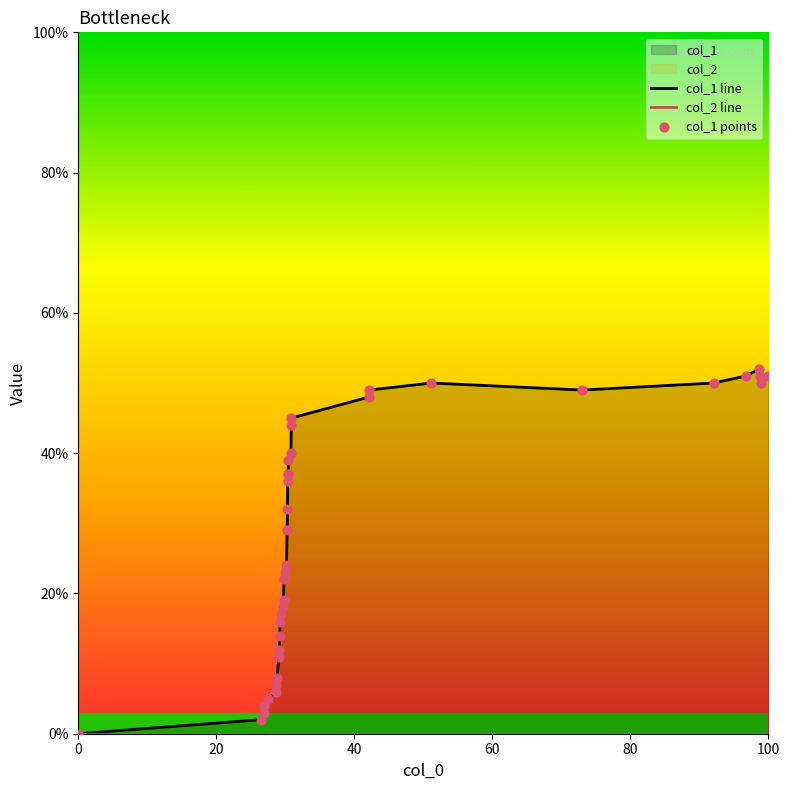

Is the value of col_1 line at 8 greater than the value of col_1 points at 20?

Yes